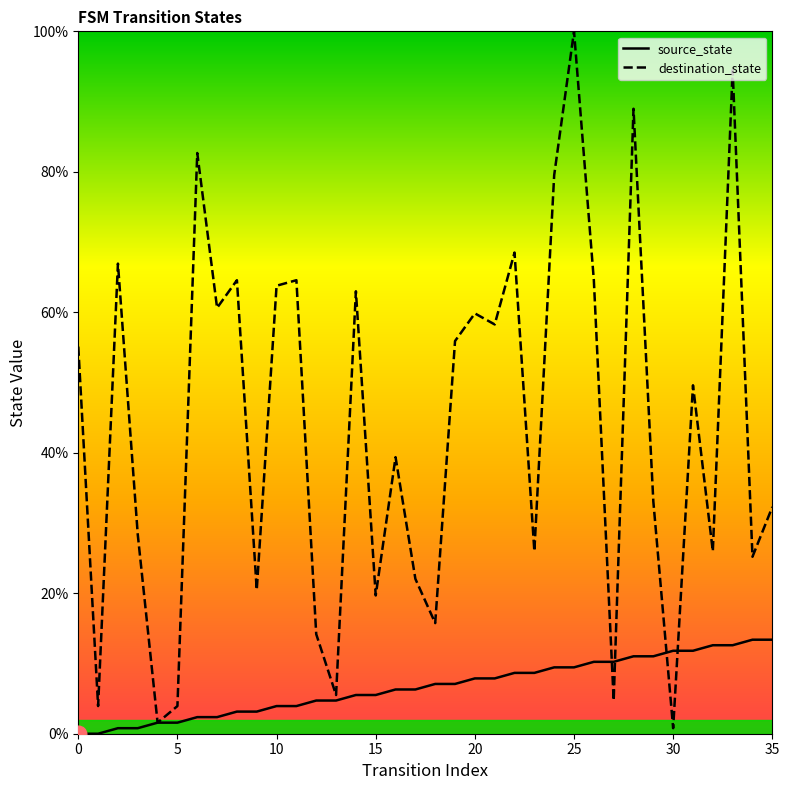

Reading left to right, transcribe all the data shown in this chart.

source_state: 0.0	0.0	0.8	0.8	1.6	1.6	2.4	2.4	3.1	3.1	3.9	3.9	4.7	4.7	5.5	5.5	6.3	6.3	7.1	7.1	7.9	7.9	8.7	8.7	9.4	9.4	10.2	10.2	11.0	11.0	11.8	11.8	12.6	12.6	13.4	13.4
destination_state: 55.1	3.9	66.9	28.3	1.6	3.9	82.7	60.6	64.6	20.5	63.8	64.6	14.2	5.5	63.0	19.7	39.4	22.0	15.7	55.9	59.8	58.3	68.5	26.0	79.5	100.0	64.6	4.7	89.0	33.1	0.8	49.6	26.0	94.5	25.2	32.3